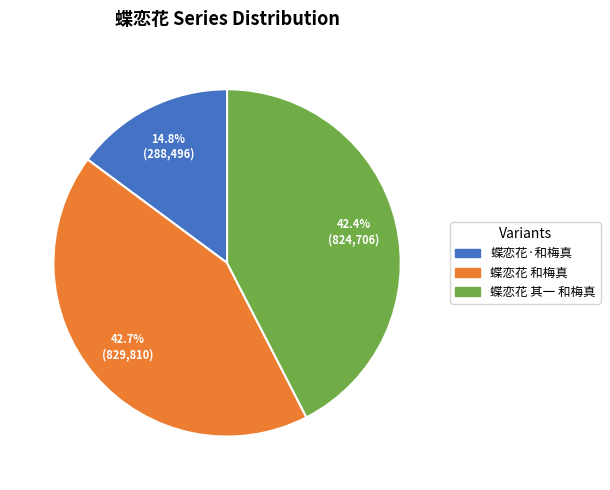

Does 蝶恋花 其一 和梅真 account for over 50% of the chart?

No